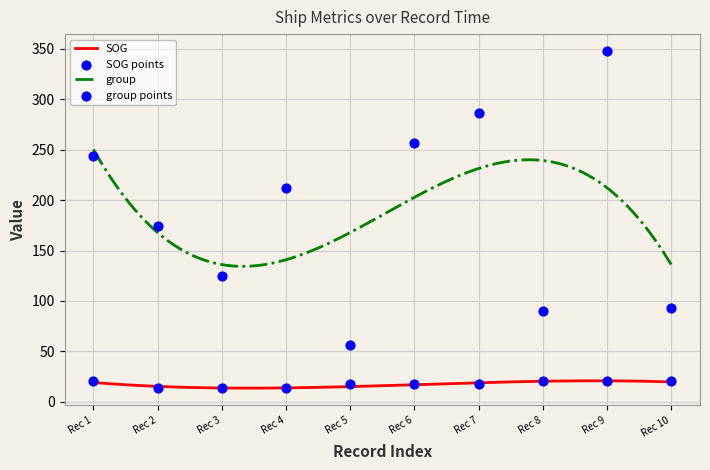

Which series has the largest total across all categories?

group